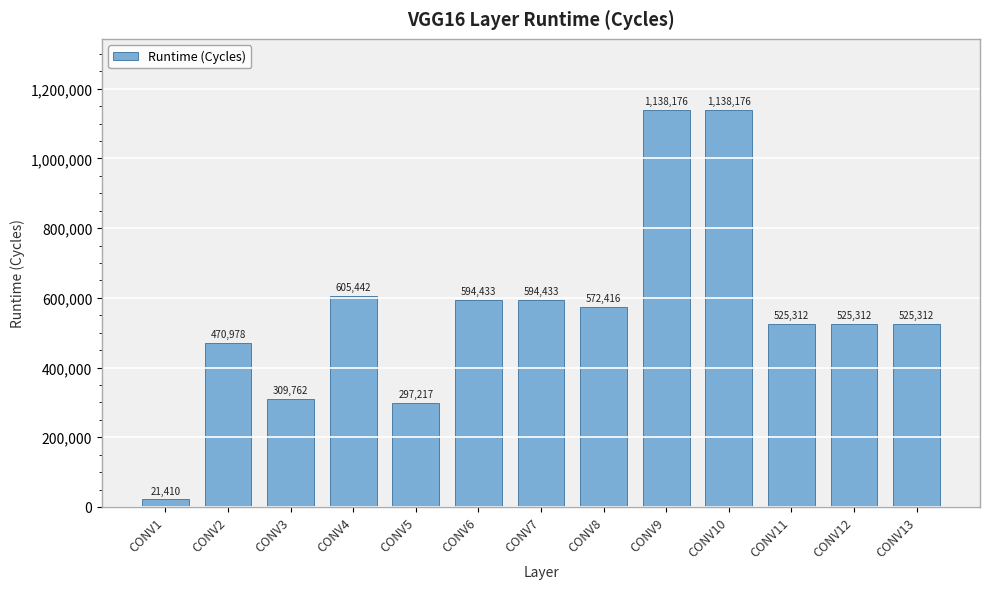

At which category does the chart reach its minimum across all series?

CONV1